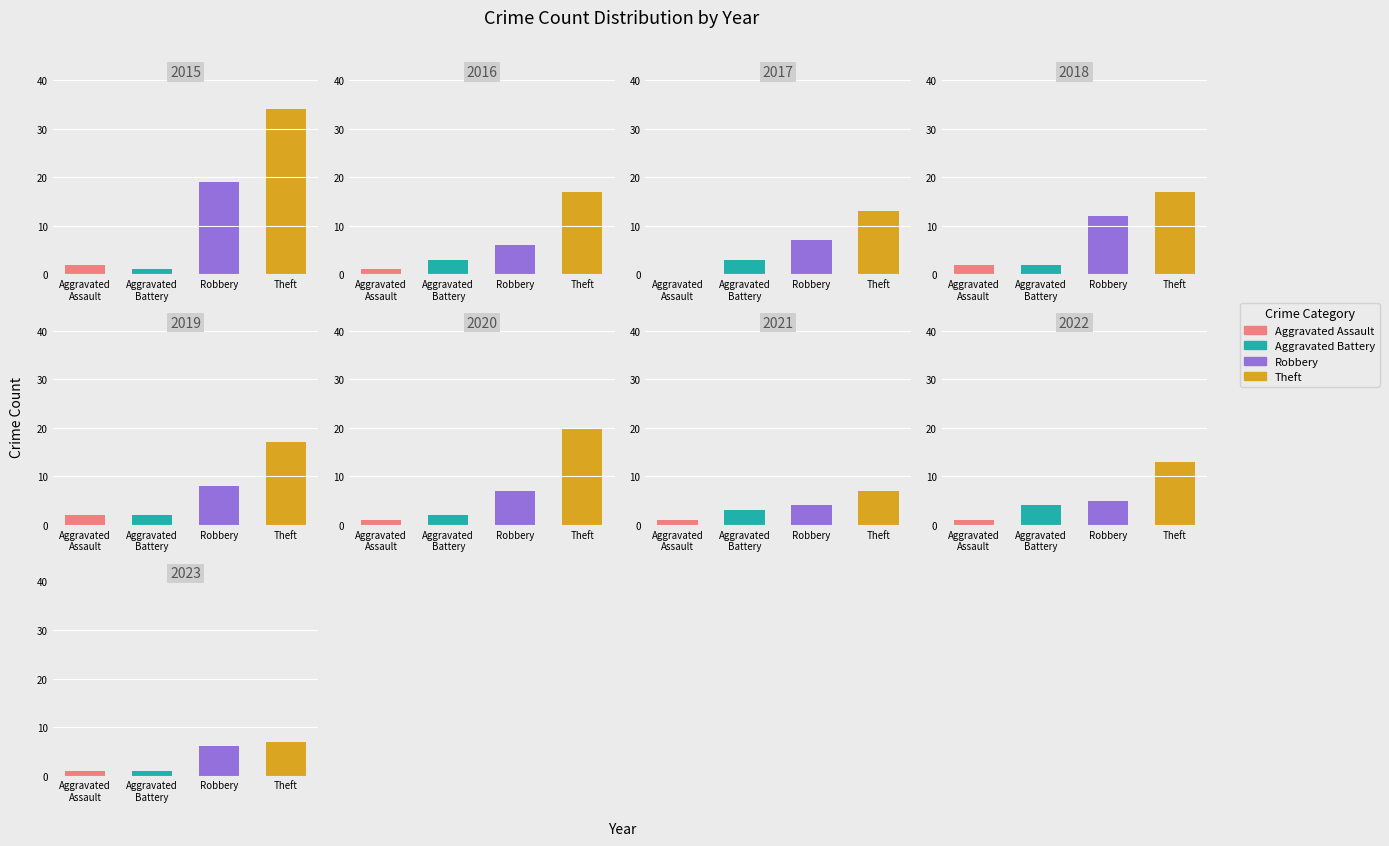

Are the bars grouped side by side (vs. stacked)?

Yes